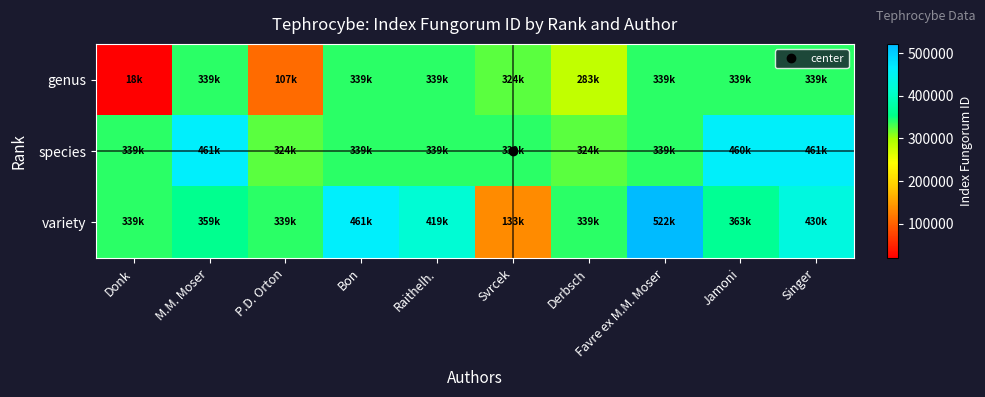

What is the minimum value shown in the chart?

18633